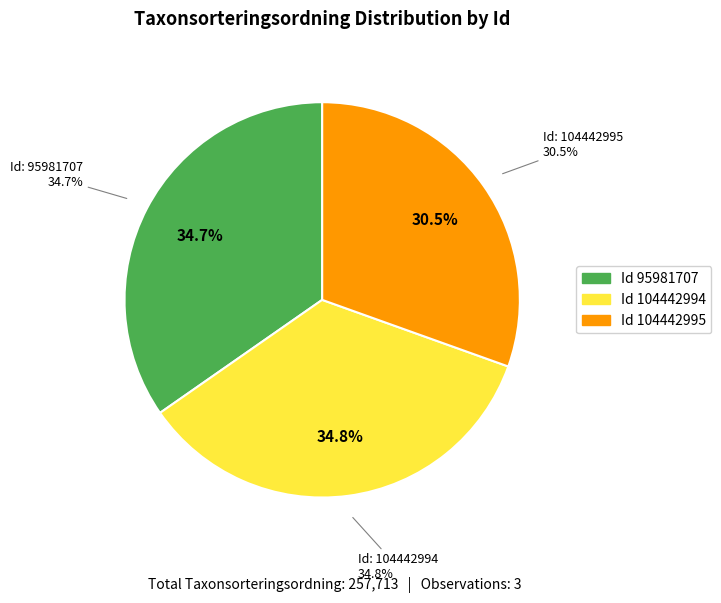

To the nearest percent, what portion does 104442995 represent?

30%